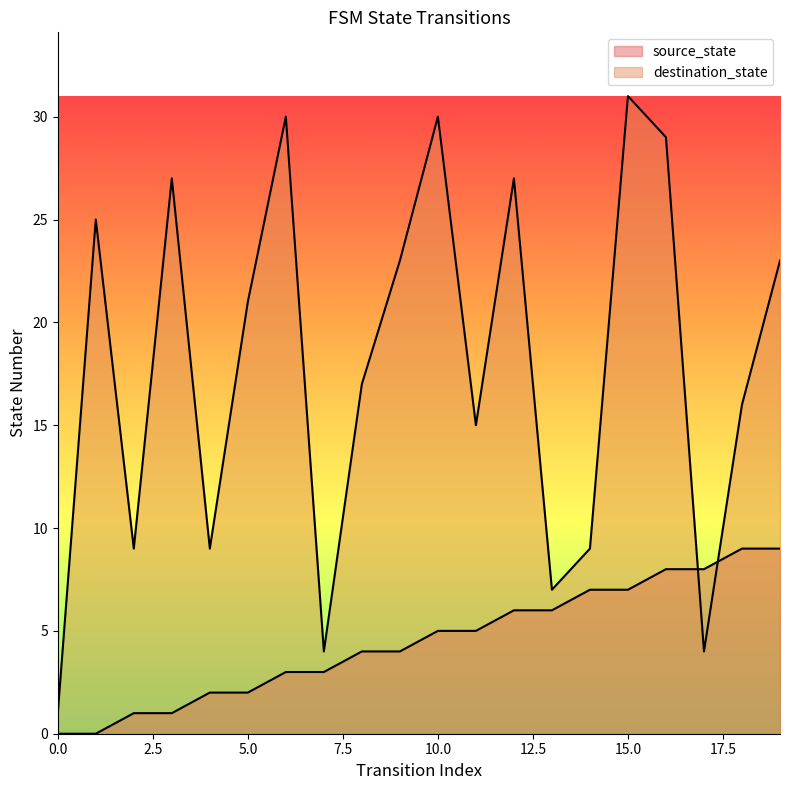

What is the average value of the source_state series?

4